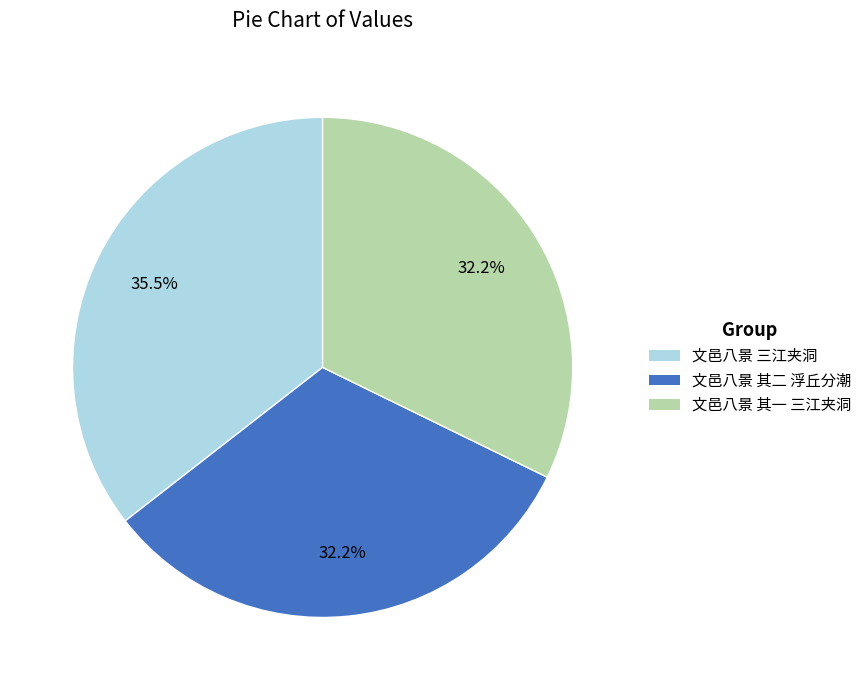

Which category has the biggest portion of the pie?

文邑八景 三江夹洞